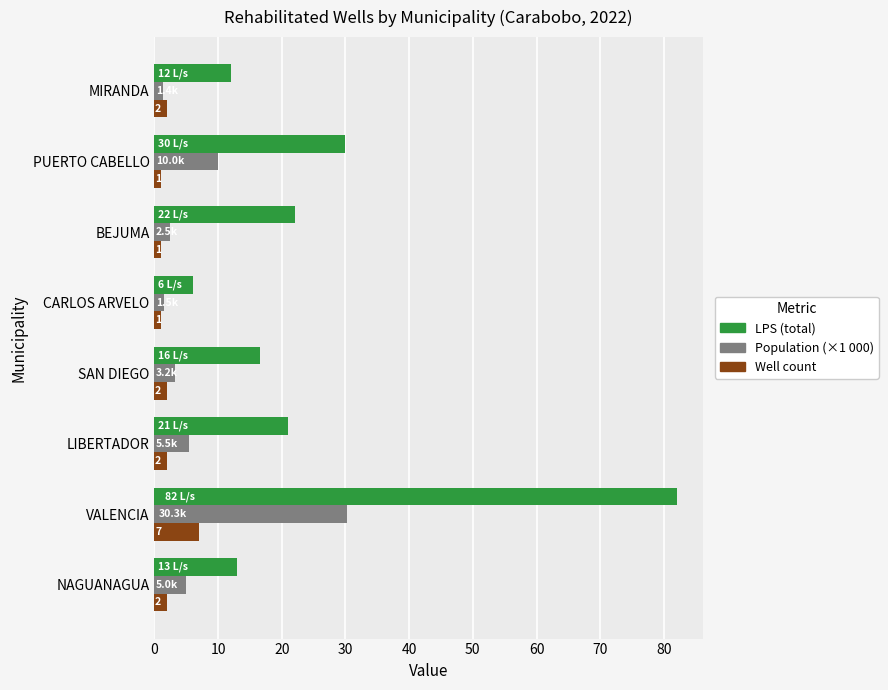

What is the smallest value displayed?

1.0